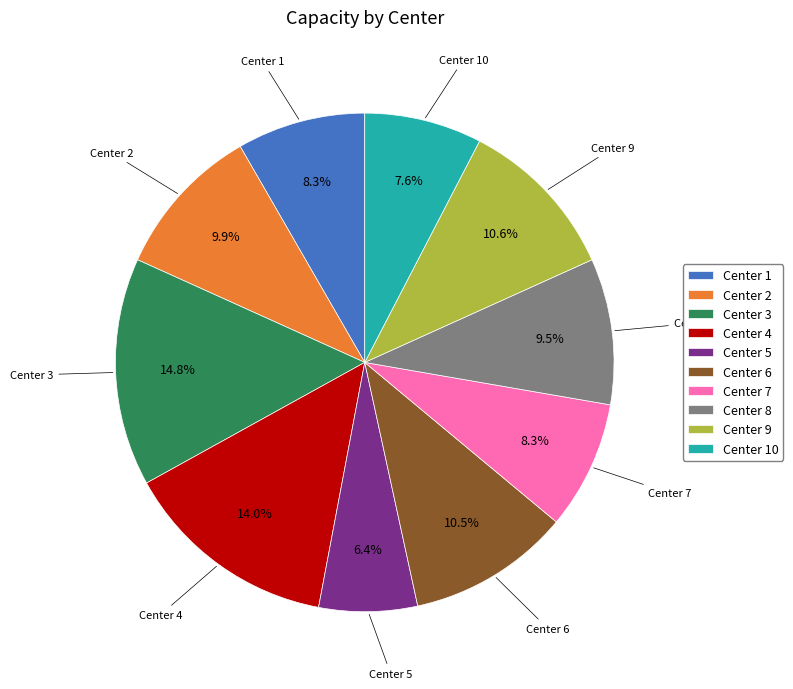

Is it true that Center 9 is 11% of the pie?

True